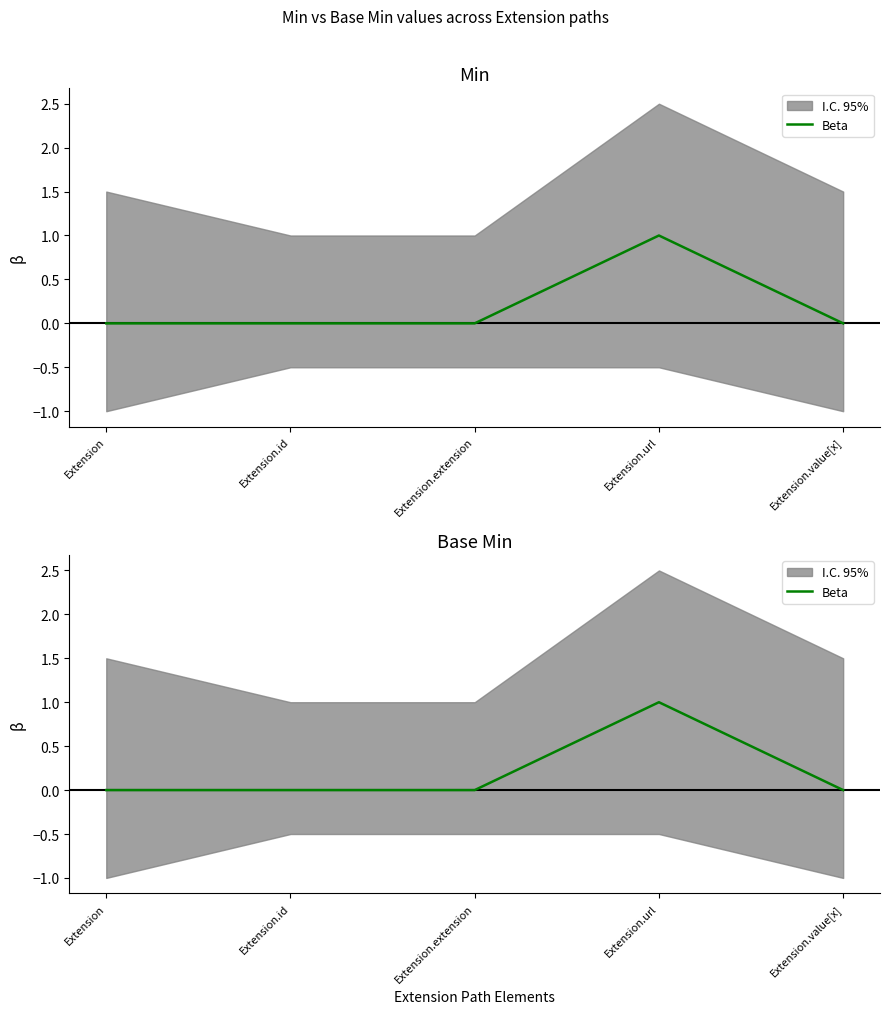

How many data points does each series have?

5